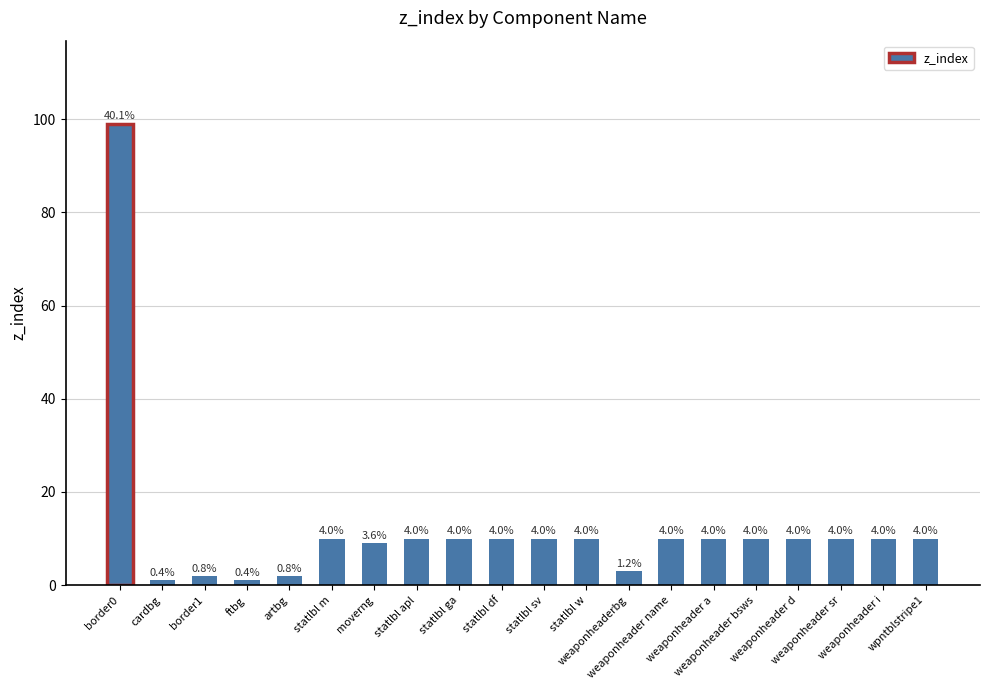

How many bars are there in total?

20